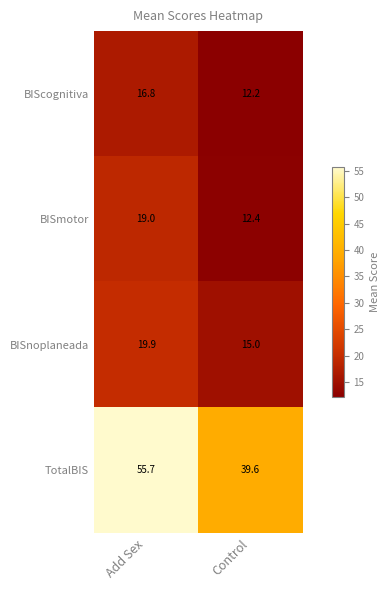

How many data points does each series have?

2